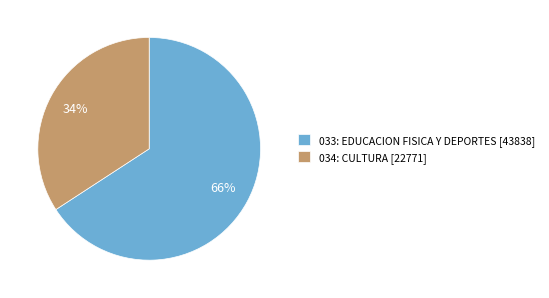

To the nearest percent, what percentage of the pie is 033: EDUCACION FISICA Y DEPORTES?

66%